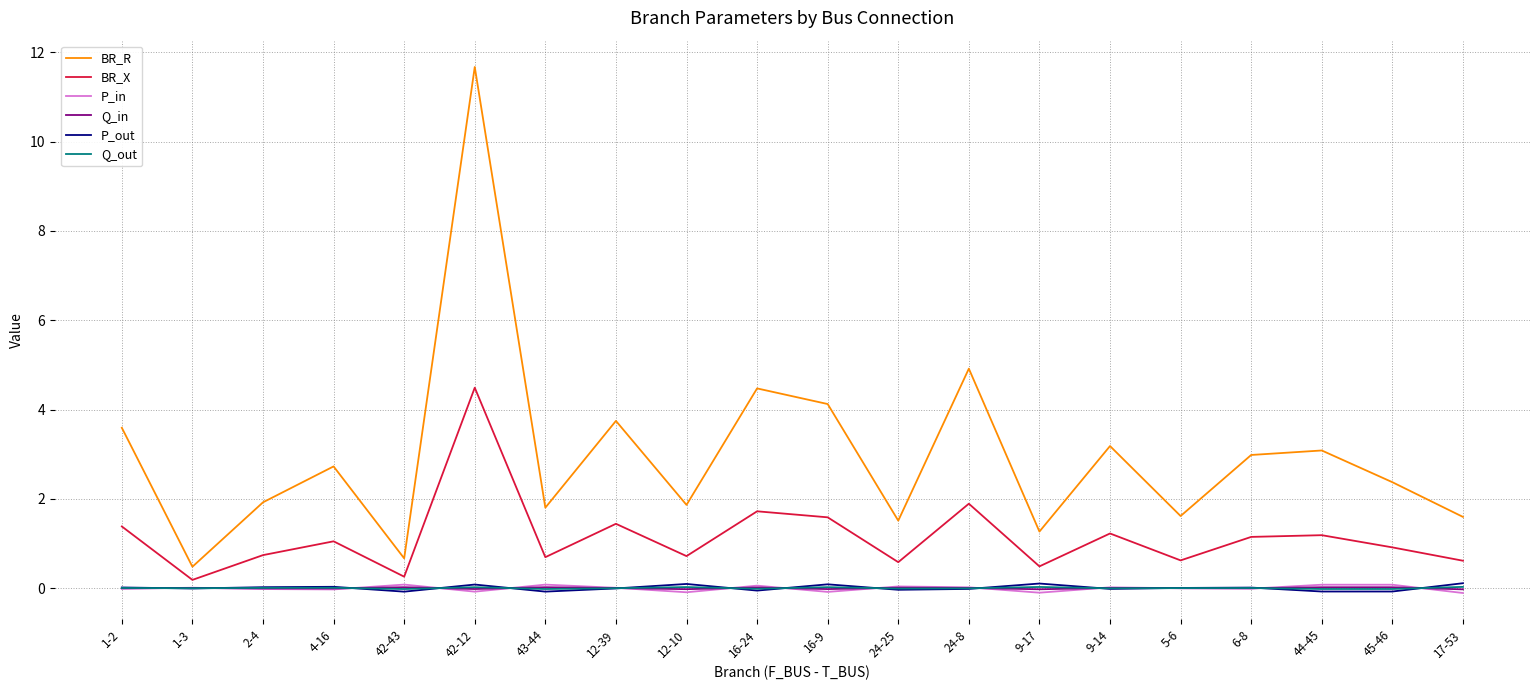

Which series changed the most between 9-14 and 17-53?

BR_R